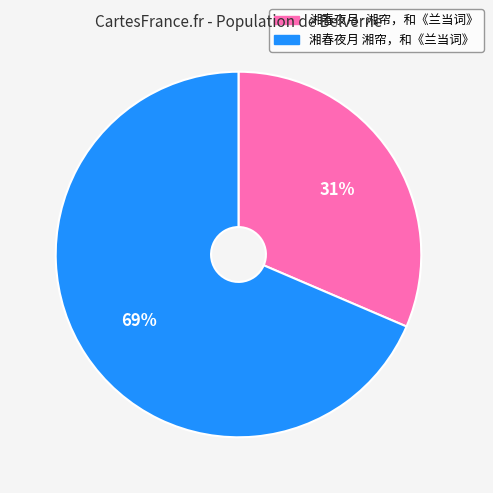

To the nearest percent, what is the average slice percentage?

50%